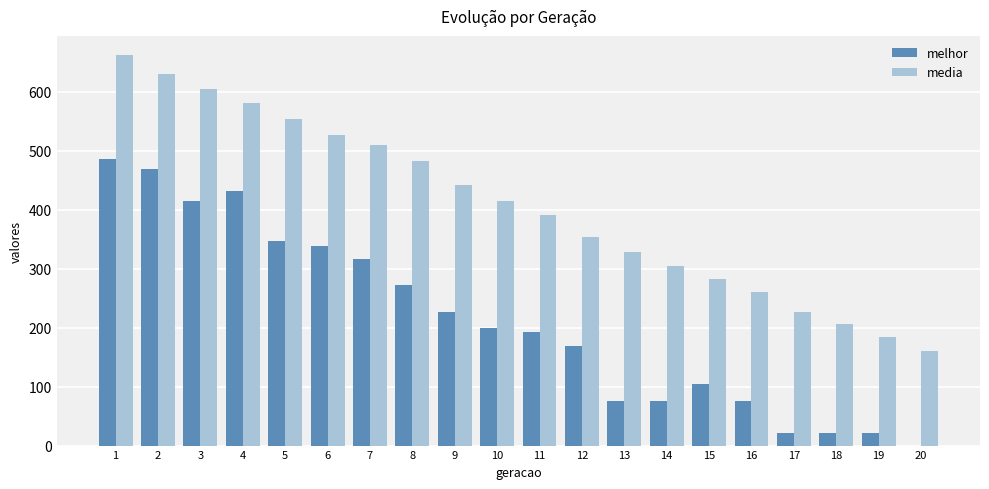

Reading right to left, transcribe all the data shown in this chart.

melhor: 0.0	22.0	22.0	22.0	76.0	104.0	76.0	76.0	169.0	193.0	199.0	226.0	272.0	316.0	339.0	347.0	431.0	415.0	468.0	486.0
media: 159.7	184.8	205.8	227.0	260.2	281.6	304.3	327.8	354.1	391.6	415.1	441.9	482.1	510.2	526.1	553.5	579.8	604.0	629.9	661.2